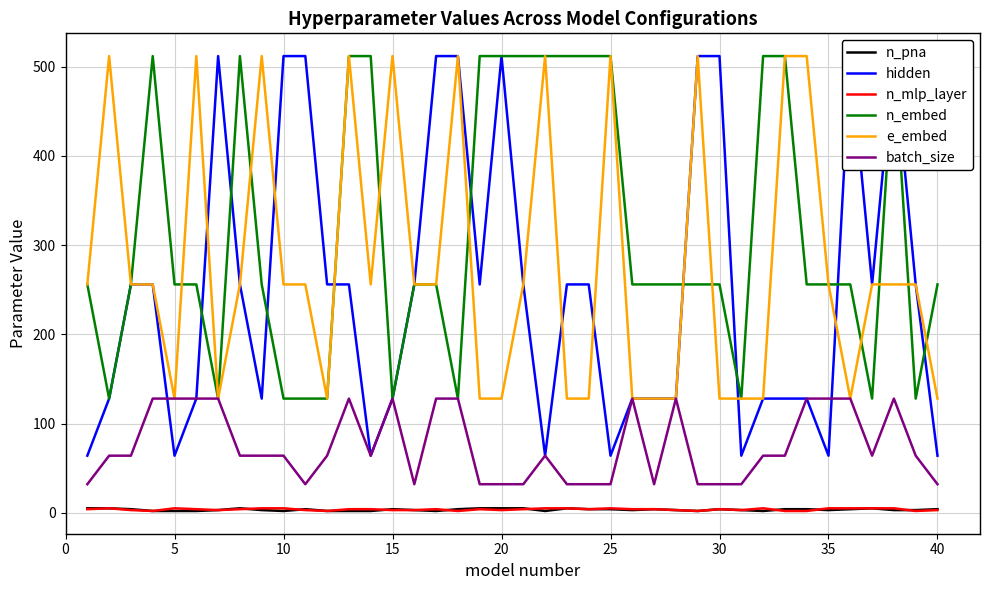

True or false: batch_size and n_pna cross at least once.

False